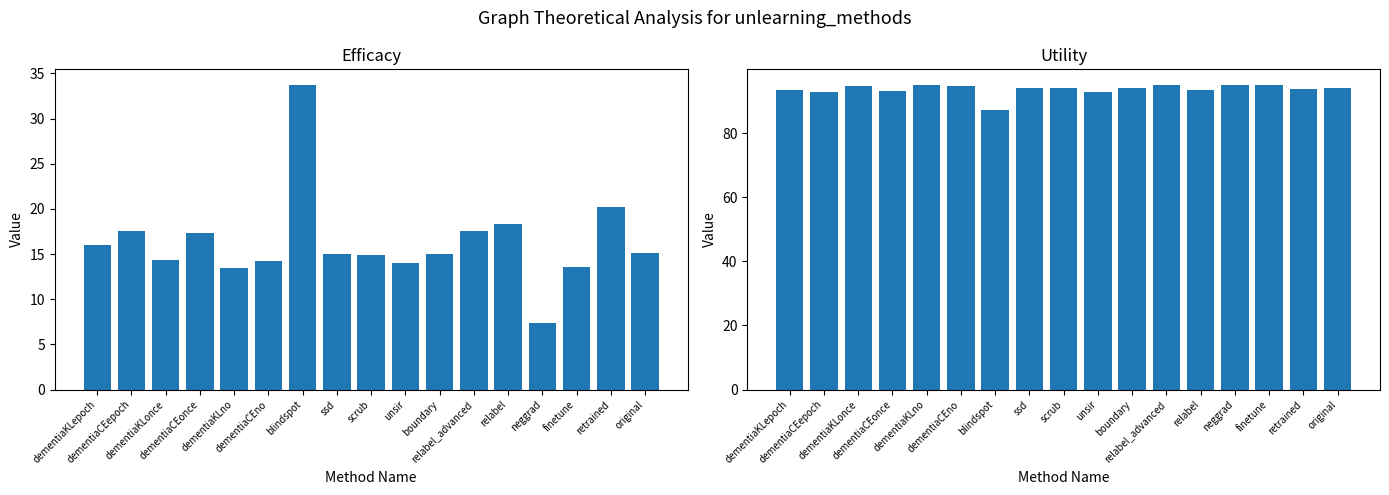

The Utility series shows 92.8 at unsir. True or false?

True